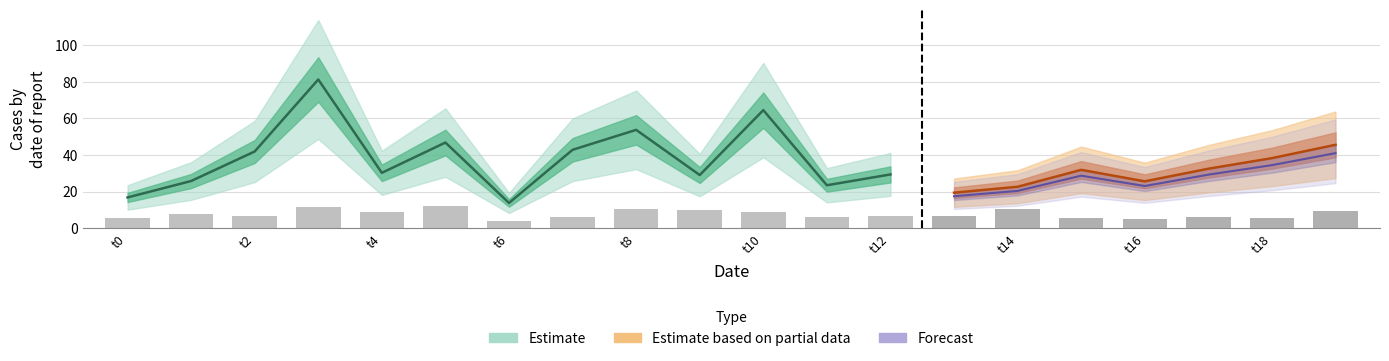

Reading left to right, extract all data points from this chart.

5.8	7.5	6.5	11.5	8.8	12.2	4.0	6.2	10.5	10.0	9.0	6.0	6.5	6.5	10.2	5.8	5.0	6.2	5.8	9.5